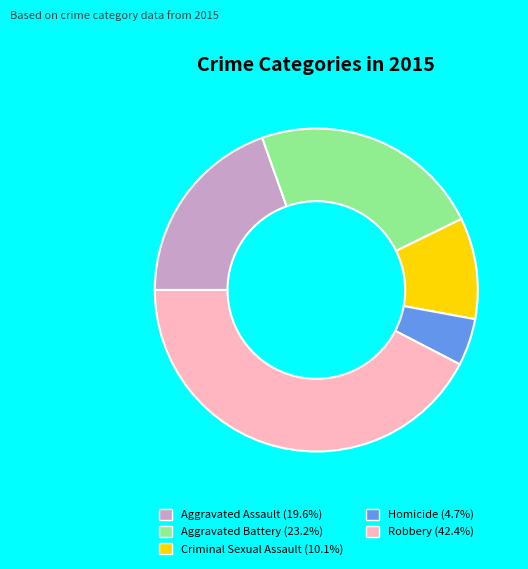

True or false: Aggravated Battery accounts for 23% of the total.

True